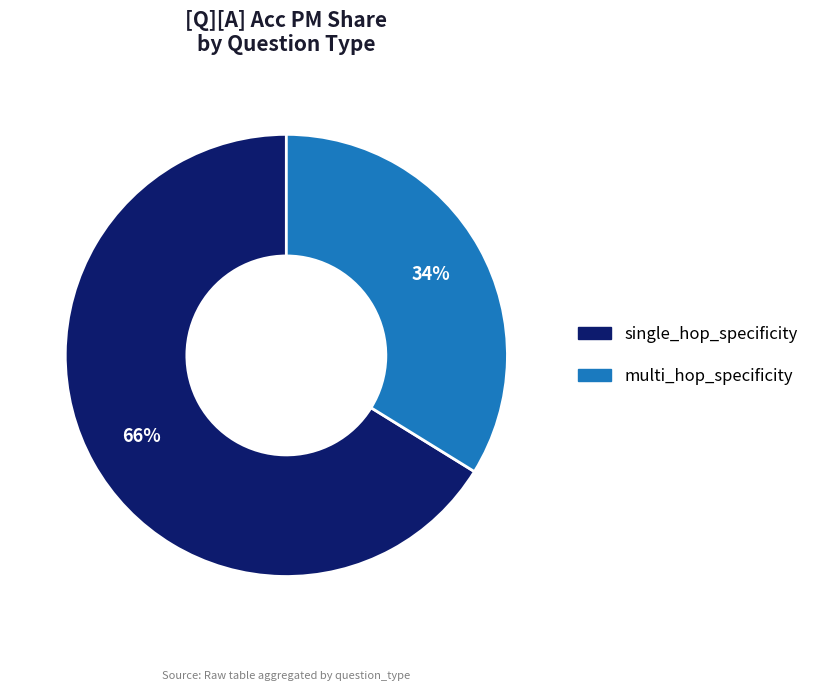

Is the sum of multi_hop_specificity and single_hop_specificity greater than half?

Yes